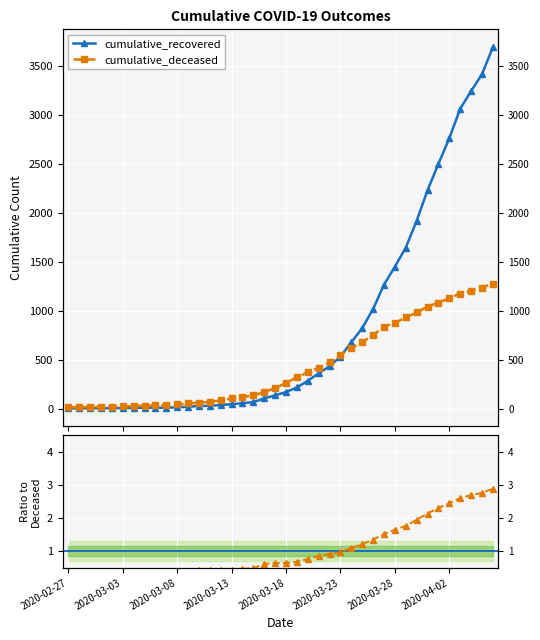

How many times do cumulative_recovered and cumulative_deceased cross each other?

1